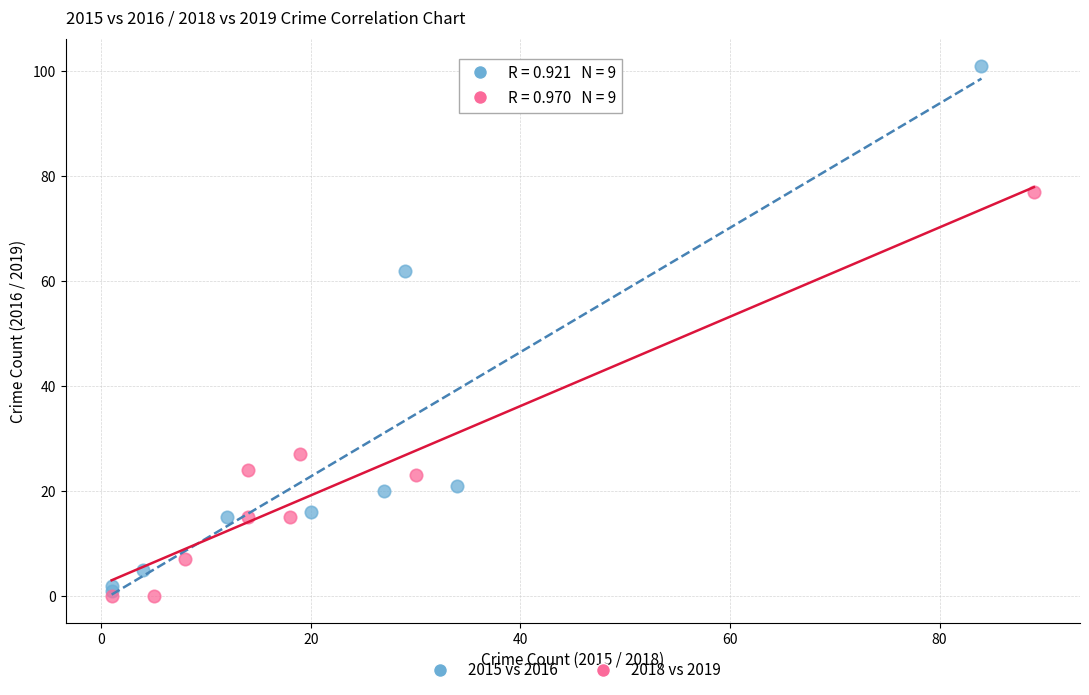

Which series has the largest Y range (max minus min)?

2015 vs 2016